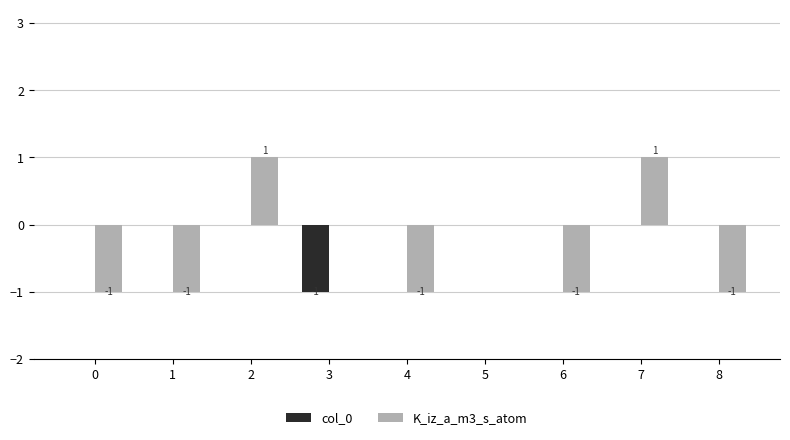

Which series has the largest total across all categories?

col_0